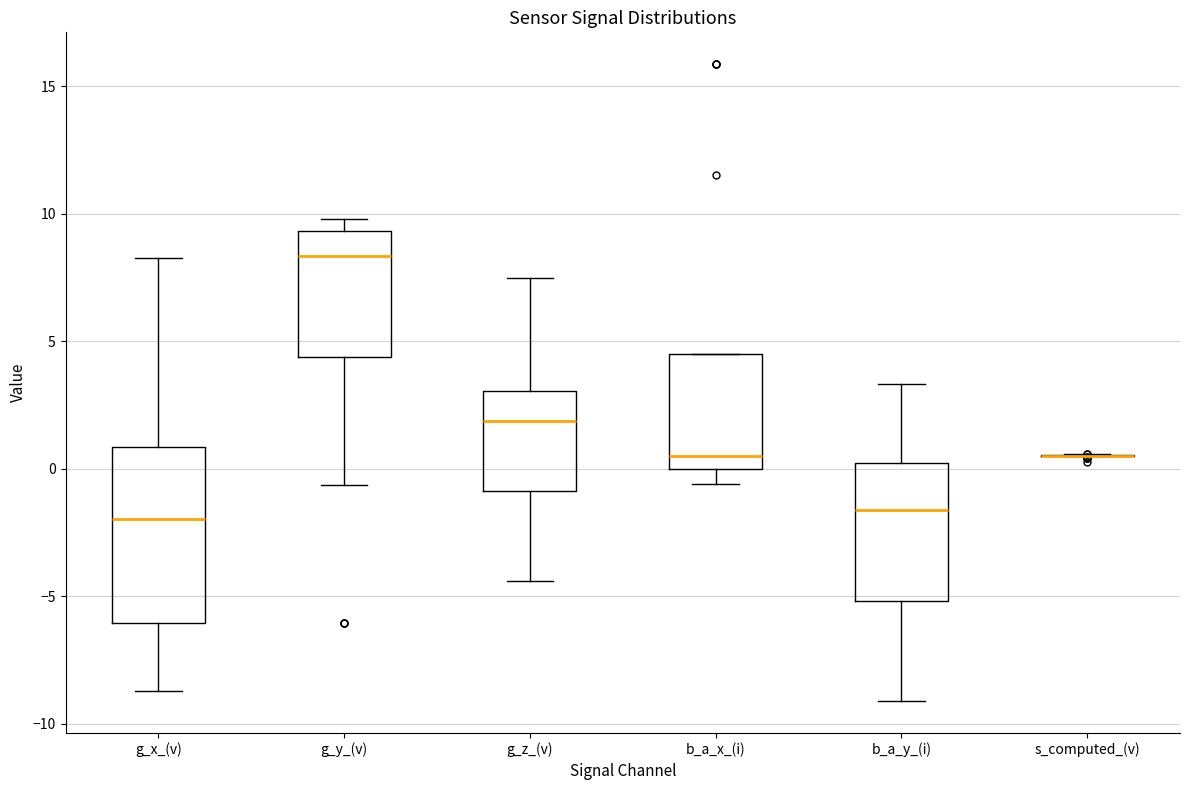

Reading left to right, read every box against the y-axis: the position of its median line, the range the box covers, and the ends of its whiskers. The values are not printed on the chart, so give them approximately, as read against the axis.

g_x_(v): median -2.0, box -6.0 to 1.0, whiskers -8.5 to 8.5
g_y_(v): median 8.5, box 4.5 to 9.5, whiskers -0.5 to 10.0
g_z_(v): median 2.0, box -1.0 to 3.0, whiskers -4.5 to 7.5
b_a_x_(i): median 0.5, box 0.0 to 4.5, whiskers -0.5 to 4.5
b_a_y_(i): median -1.5, box -5.0 to 0.0, whiskers -9.0 to 3.5
s_computed_(v): box collapsed to a line at 0.5, whiskers 0.5 to 0.5